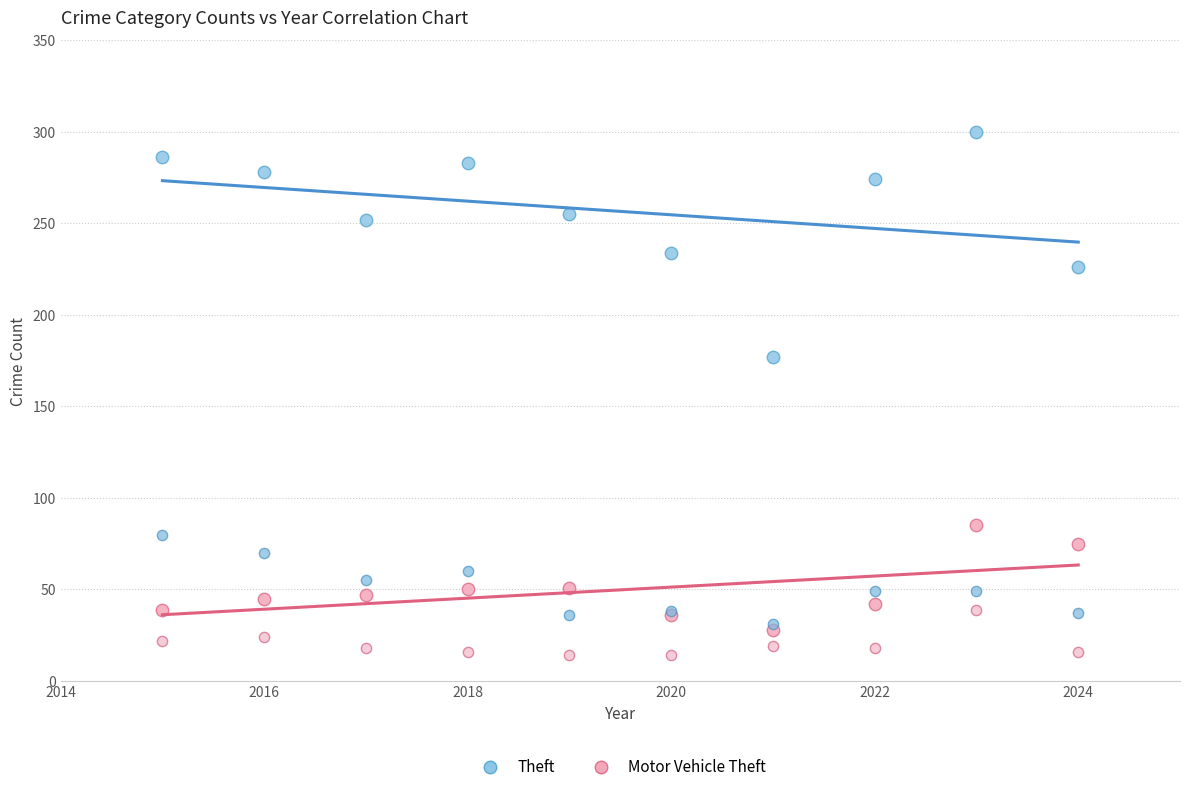

Across all series, what Y value is closest to 157?

177